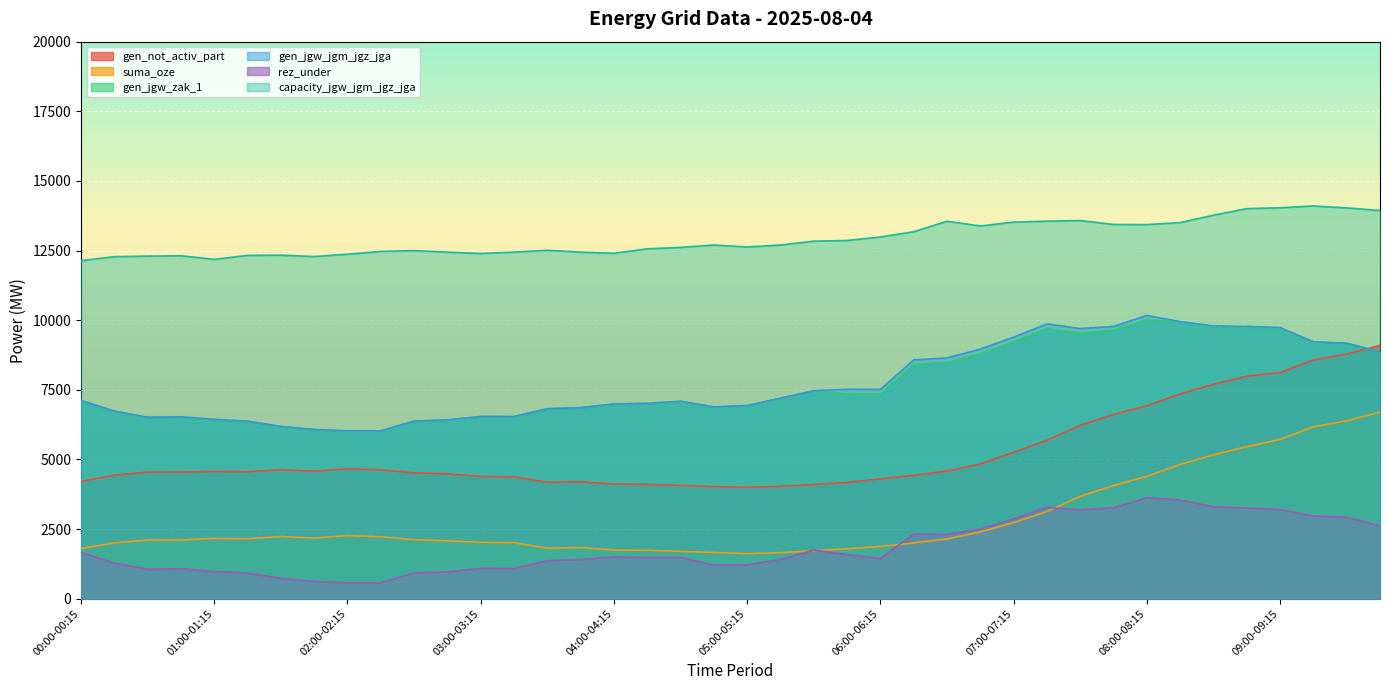

At which category is the sum across all series the highest?

09:00-09:15